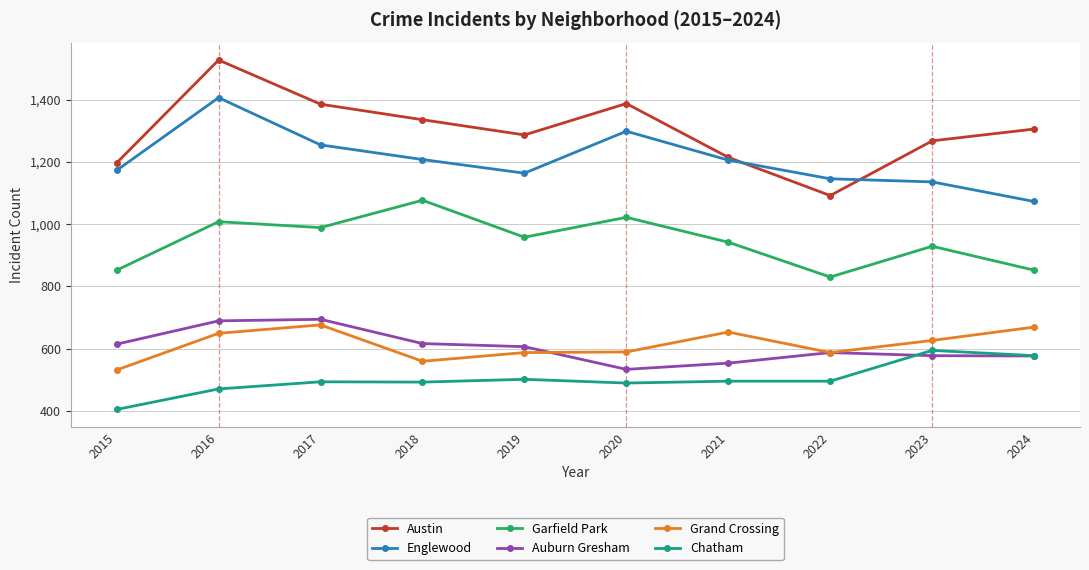

True or false: Englewood and Chatham cross at least once.

False